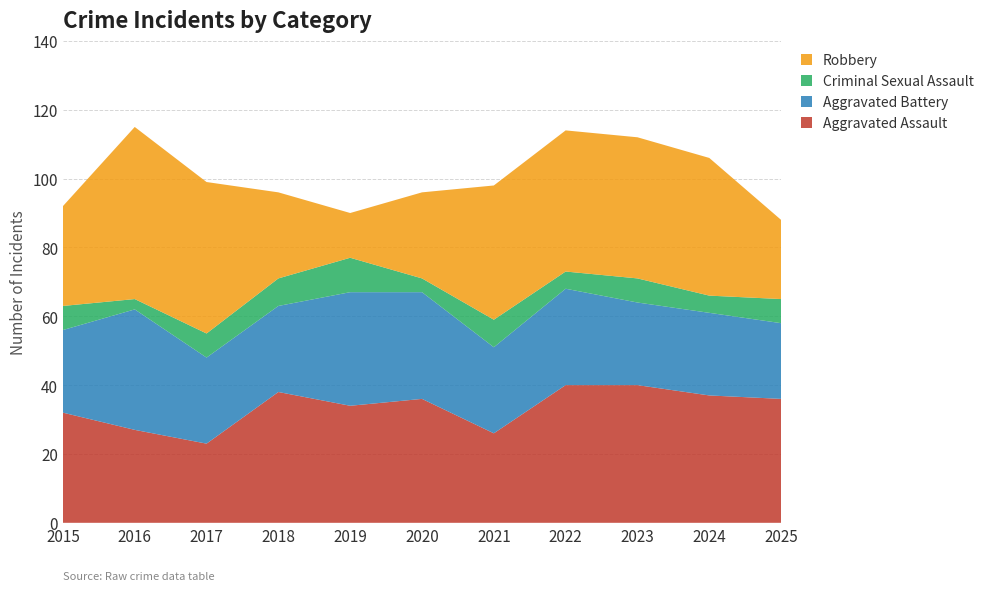

Reading left to right, list all the values displayed in this chart.

Aggravated Assault: 32	27	23	38	34	36	26	40	40	37	36
Aggravated Battery: 24	35	25	25	33	31	25	28	24	24	22
Criminal Sexual Assault: 7	3	7	8	10	4	8	5	7	5	7
Robbery: 29	50	44	25	13	25	39	41	41	40	23